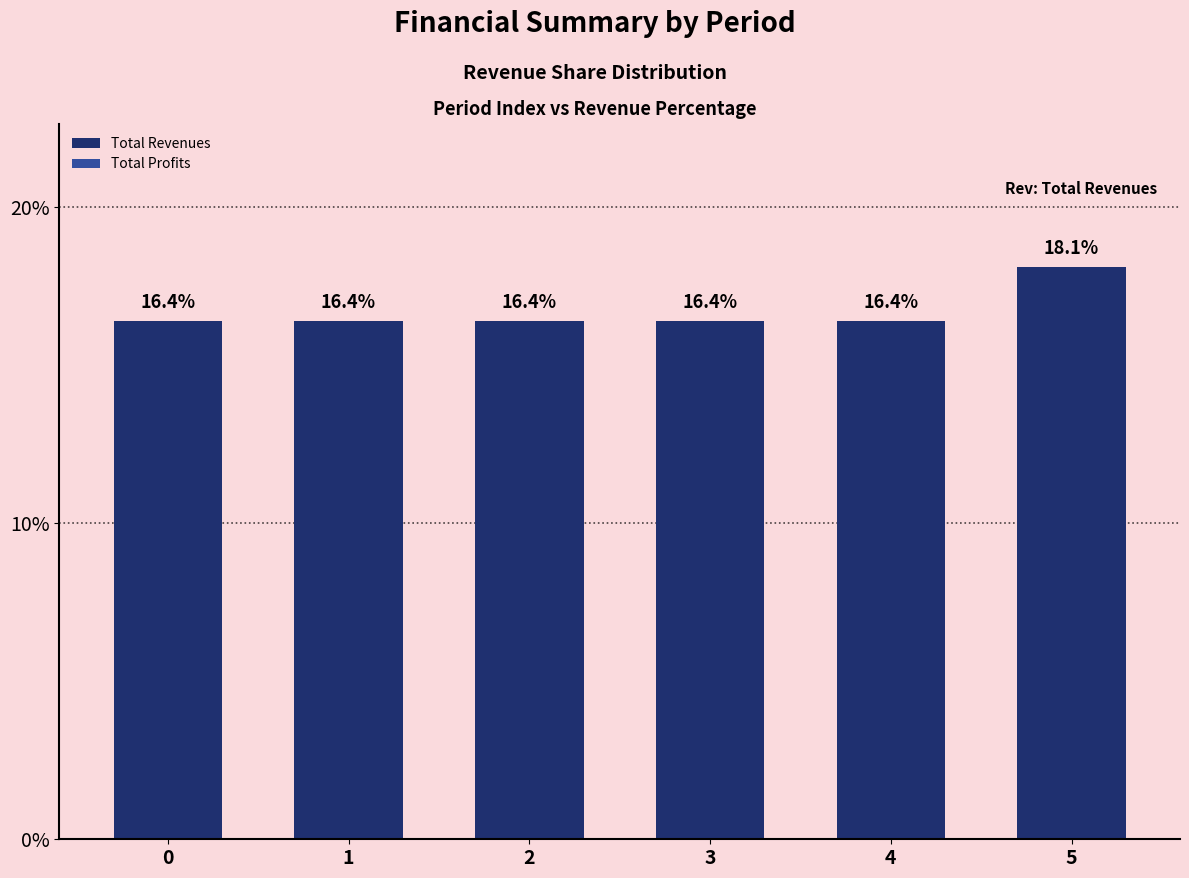

List the series in order of their overall mean, lowest first.

Total Profits, Total Revenues